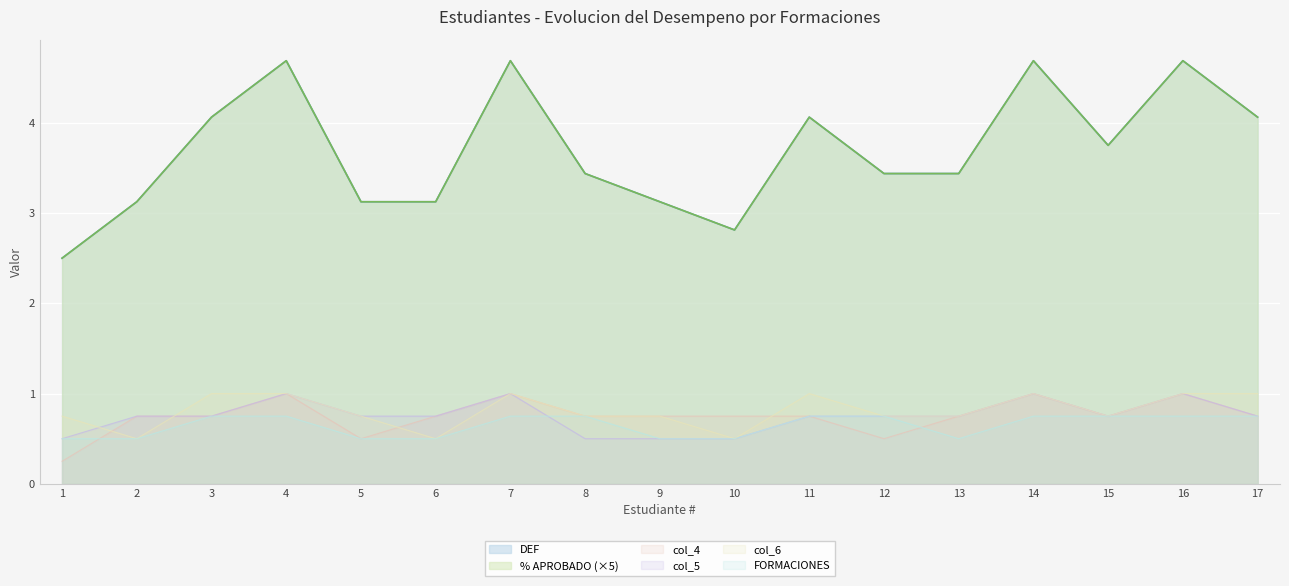

At which category does col_6 reach its first local valley?

2